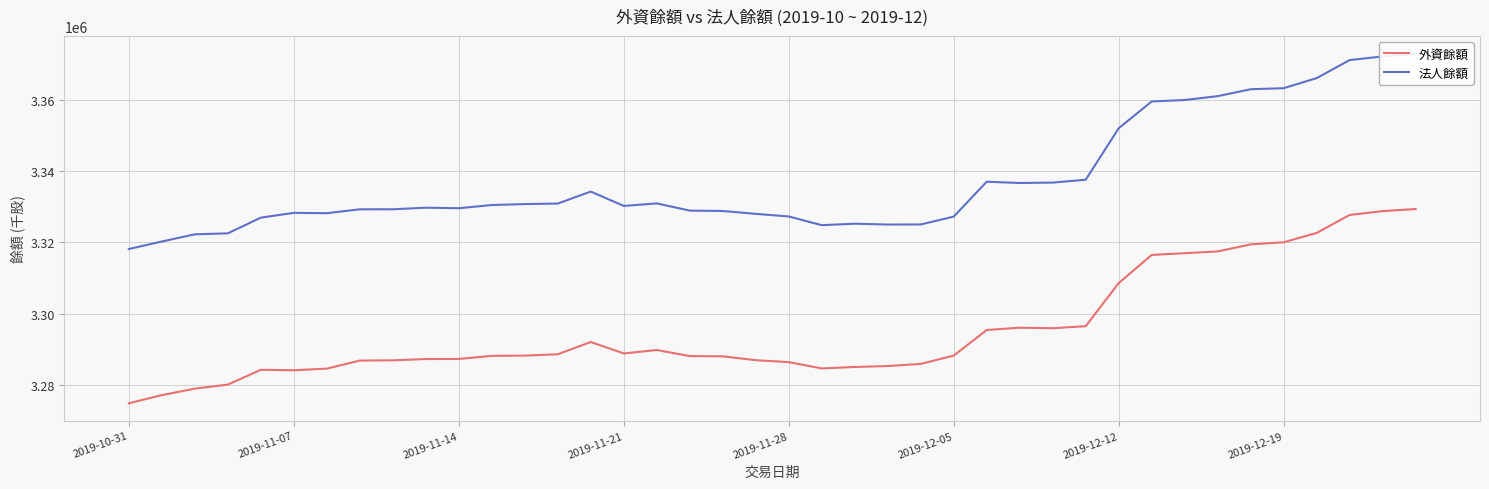

In 外資餘額, how many points are higher than both neighbors (excluding endpoints)?

4